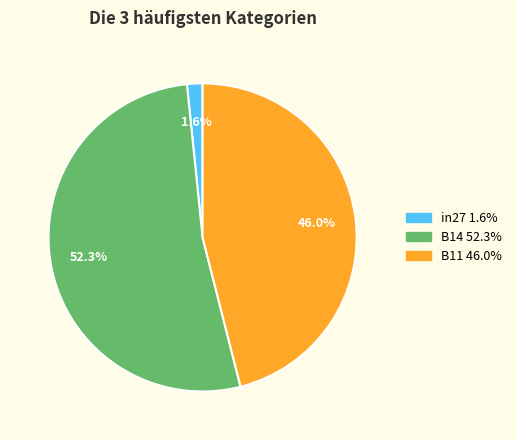

What percentage is the in27 slice, to the nearest percent?

2%